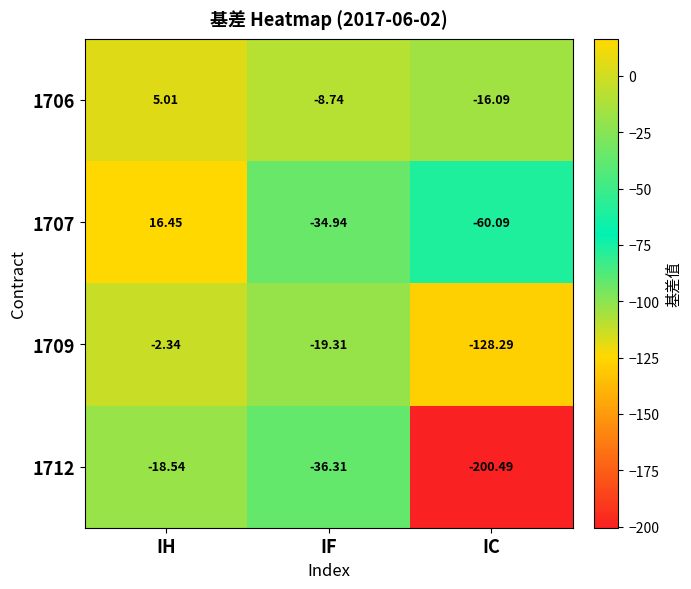

At which label does 1707 reach its peak?

IH